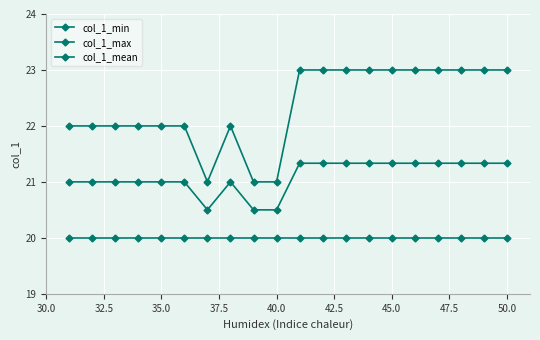

Does the chart have visible grid lines?

Yes